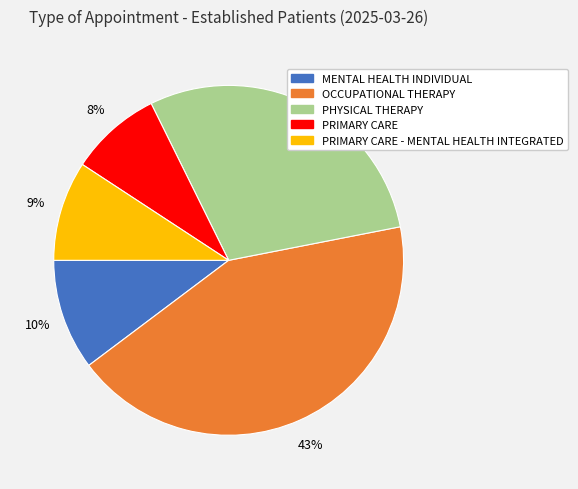

To the nearest percent, what is the average slice percentage?

20%